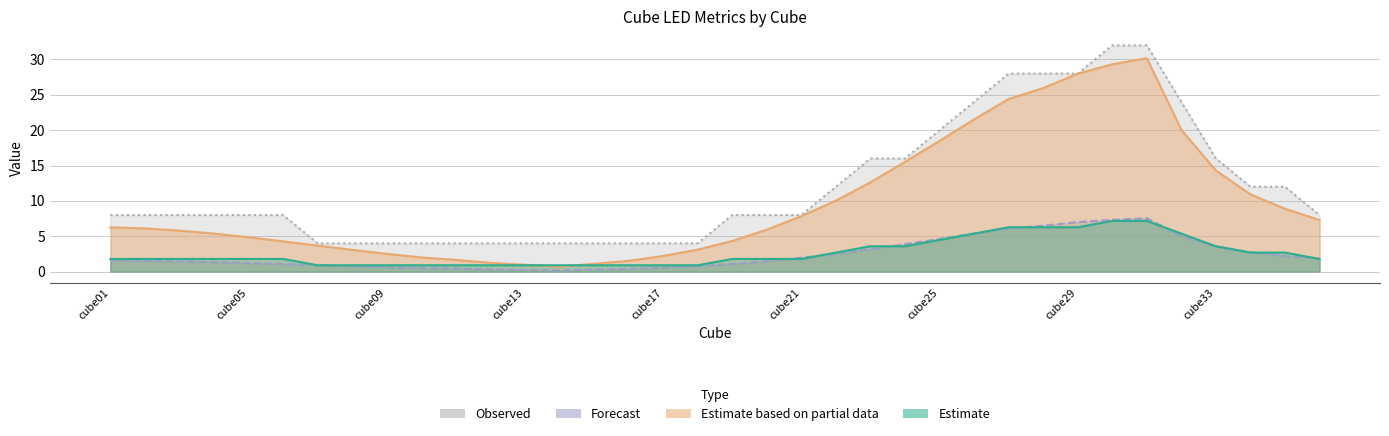

Where is the first local maximum for strip division?

cube31